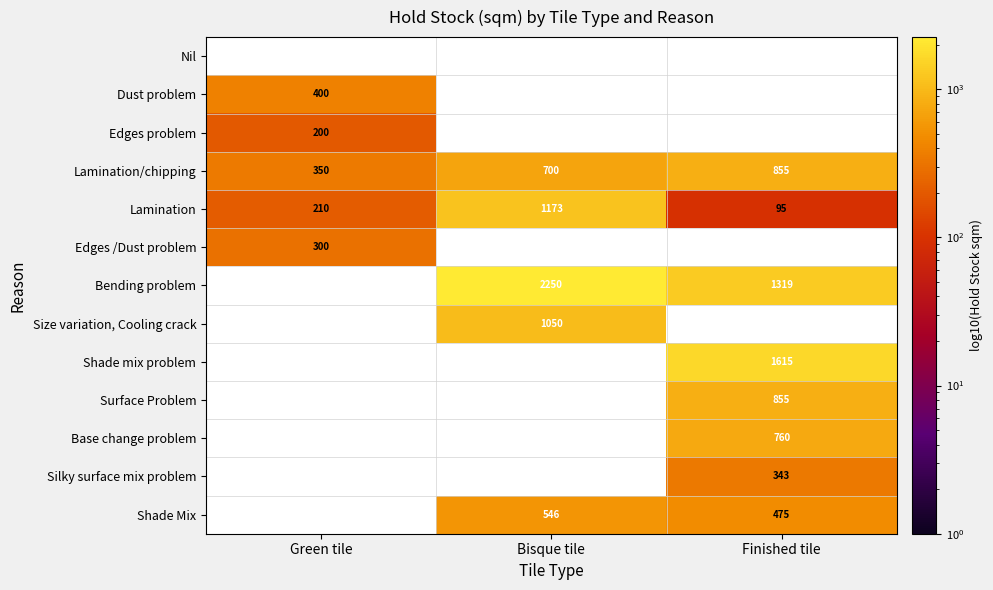

The value of Shade mix problem at Finished tile is 1615. True or false?

True